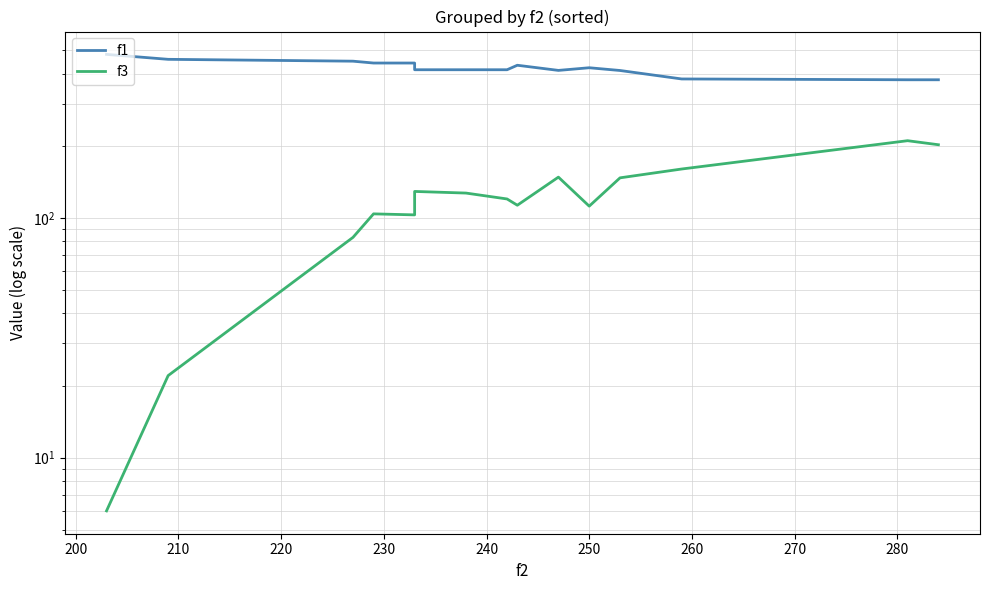

What is the value of the f3 point at the 8th from the left?

120.0